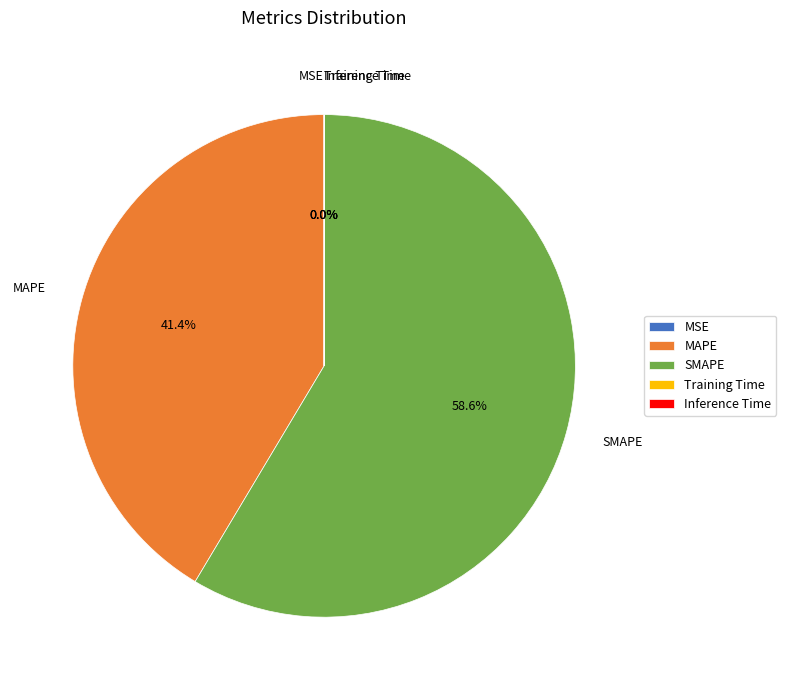

Which slice is the largest?

SMAPE